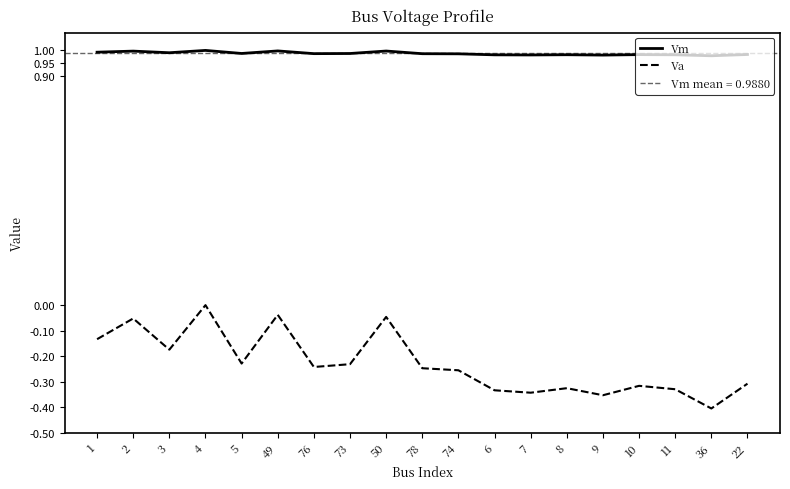

How many values in Va are below zero?

18